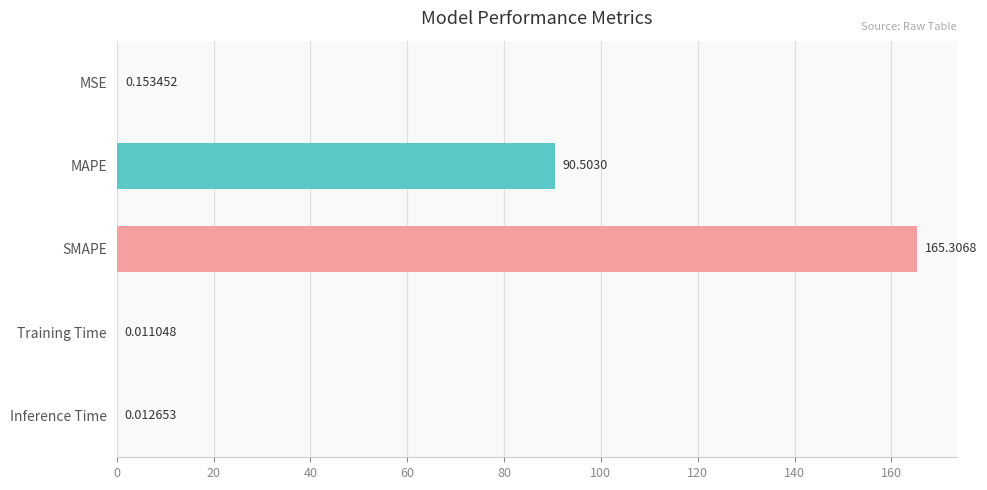

What is the average value?

51.2